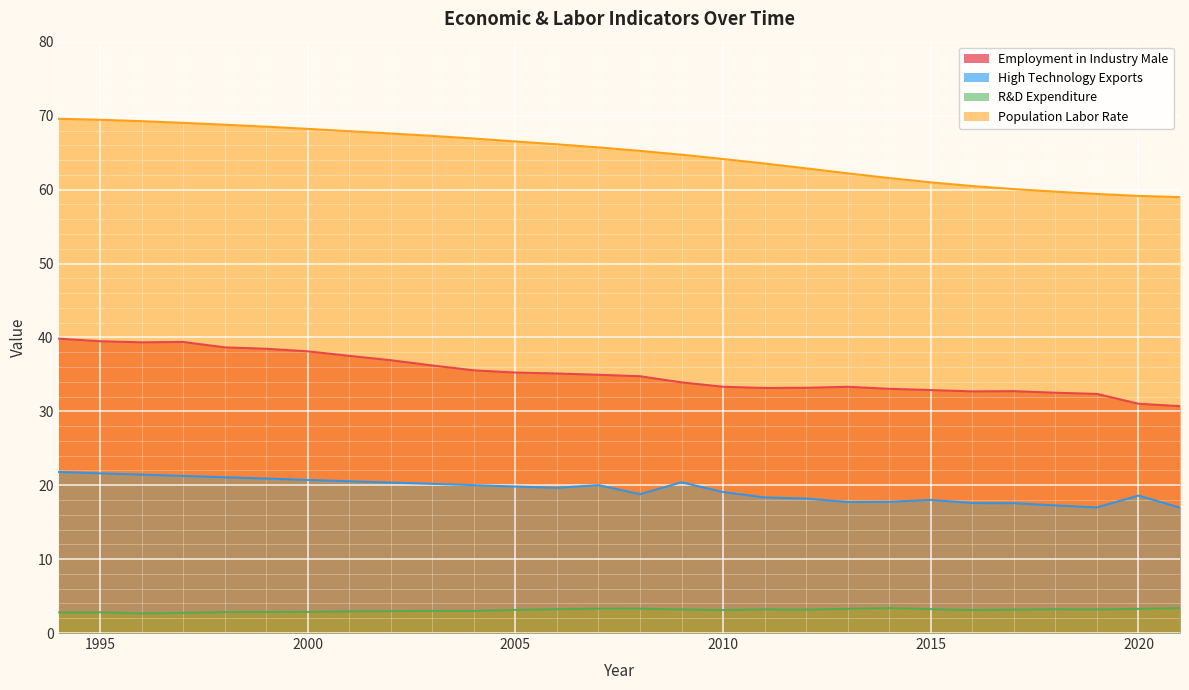

What is the spread (max minus min) of values at 1994?

66.8